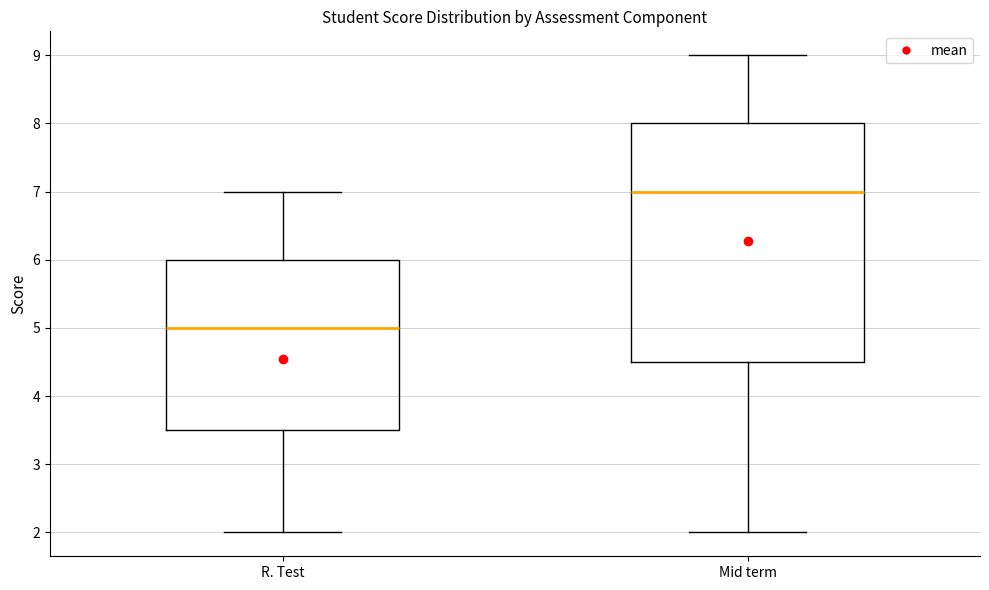

Reading left to right, transcribe this box plot: for each box, give where its median line is, the range the box spans, and where its two whiskers end, as read against the y-axis. The values are not printed on the chart, so give them approximately, as read against the axis.

R. Test: median 5.0, box 3.5 to 6.0, whiskers 2.0 to 7.0
Mid term: median 7.0, box 4.5 to 8.0, whiskers 2.0 to 9.0